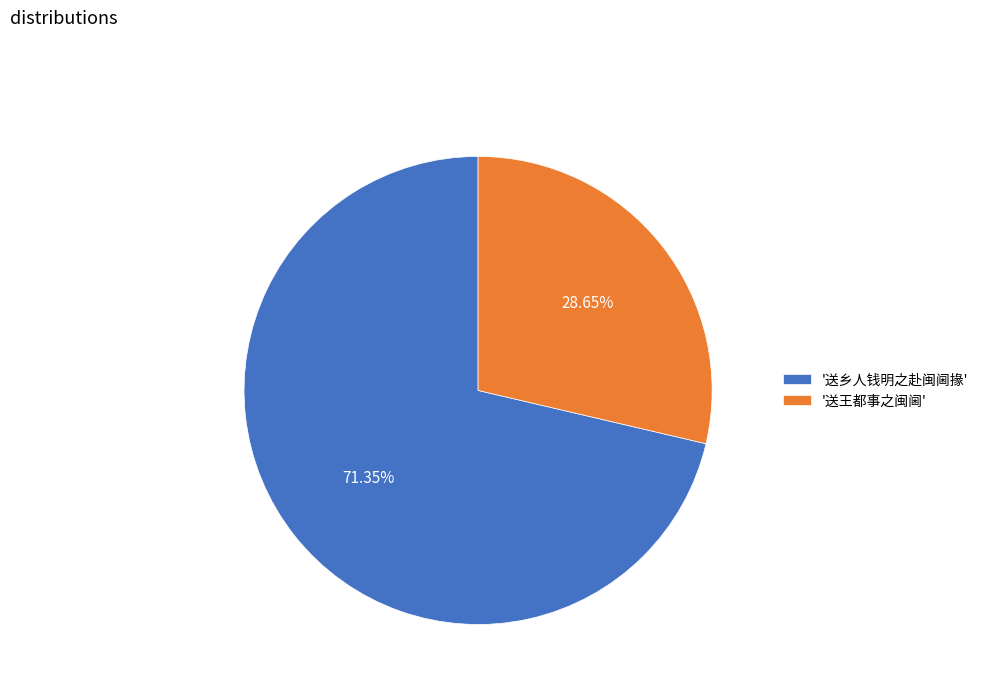

Between '送王都事之闽阃' and '送乡人钱明之赴闽阃掾', which is larger?

'送乡人钱明之赴闽阃掾'